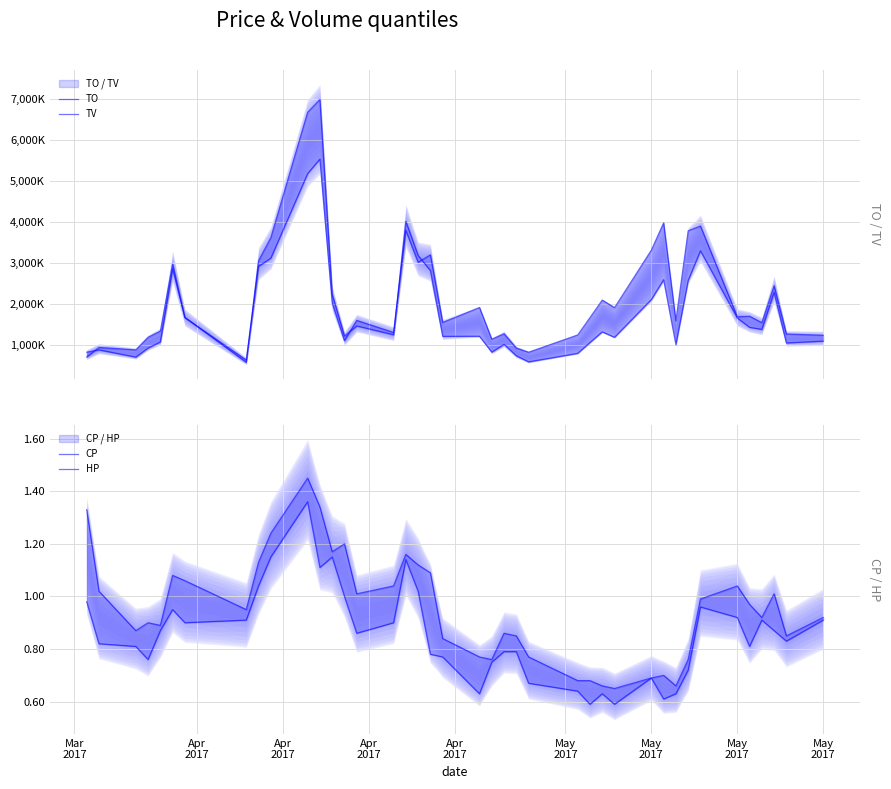

How many values in the TV series exceed 1674000?

19